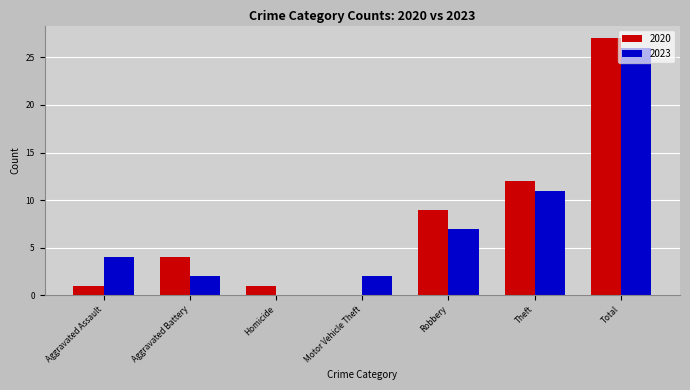

Between Aggravated Battery and Homicide, which series saw the biggest shift?

2020